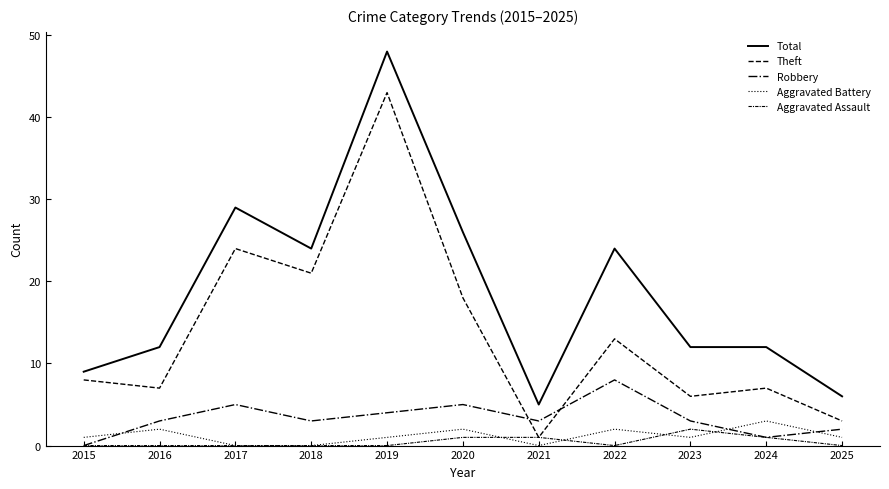

What is the total value across all series at 2023?

24